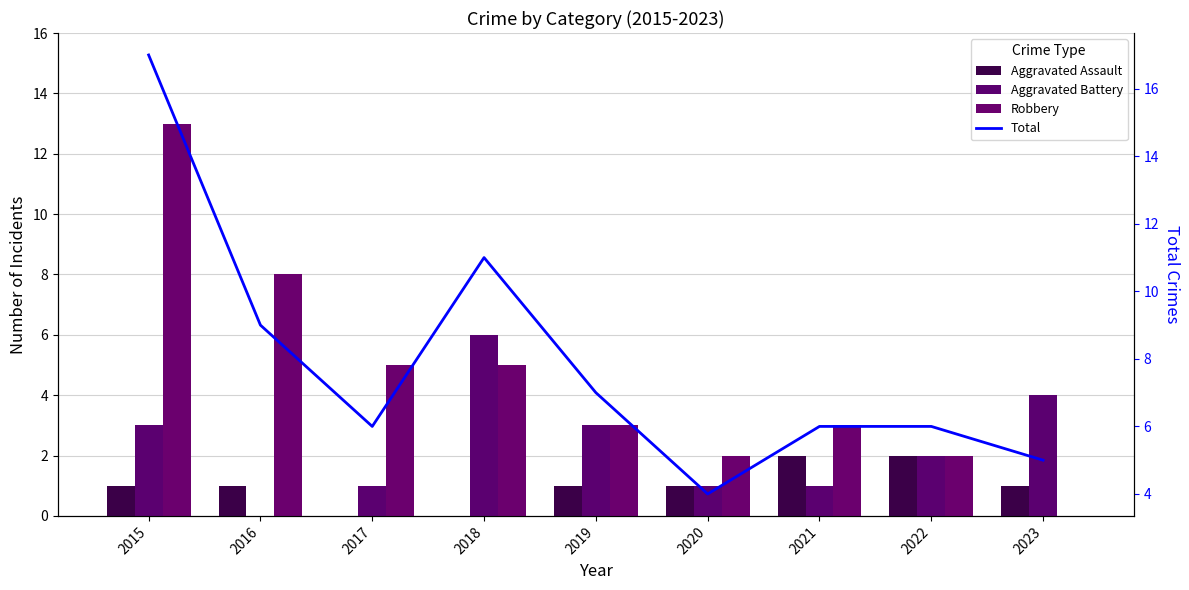

Which label corresponds to the largest value in the chart?

2015